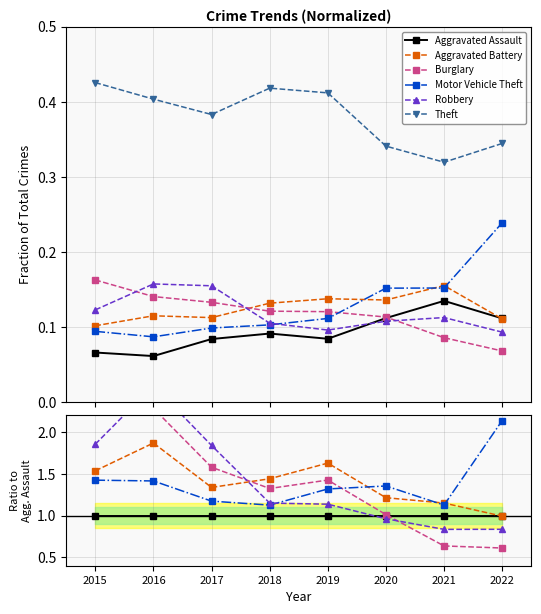

What is the approximate value of Theft at 2015?

6.4